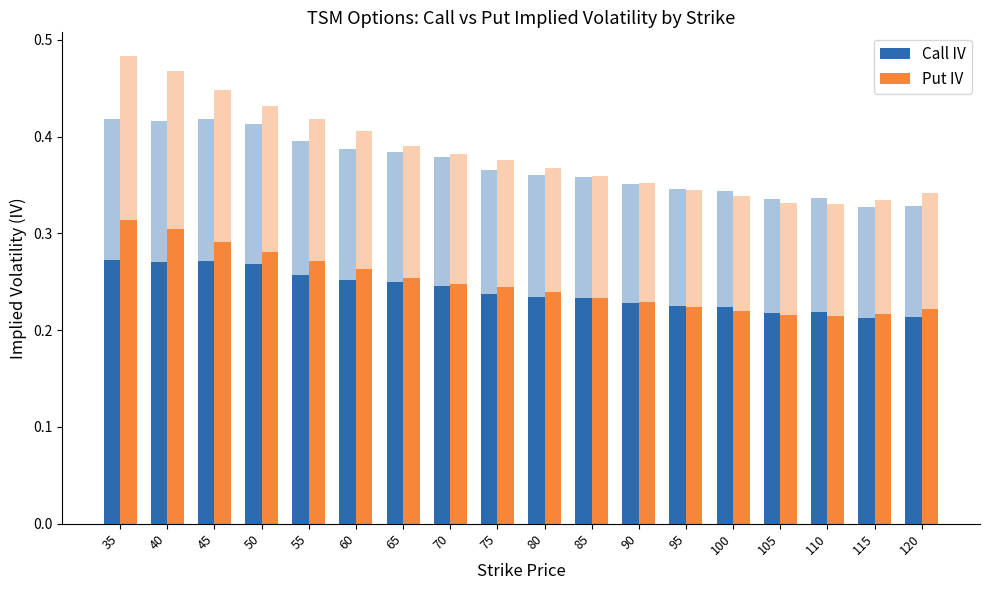

Reading right to left, extract all data points from this chart.

Call IV: 0.2	0.2	0.2	0.2	0.2	0.2	0.2	0.2	0.2	0.2	0.2	0.2	0.3	0.3	0.3	0.3	0.3	0.3
Put IV: 0.2	0.2	0.2	0.2	0.2	0.2	0.2	0.2	0.2	0.2	0.2	0.3	0.3	0.3	0.3	0.3	0.3	0.3